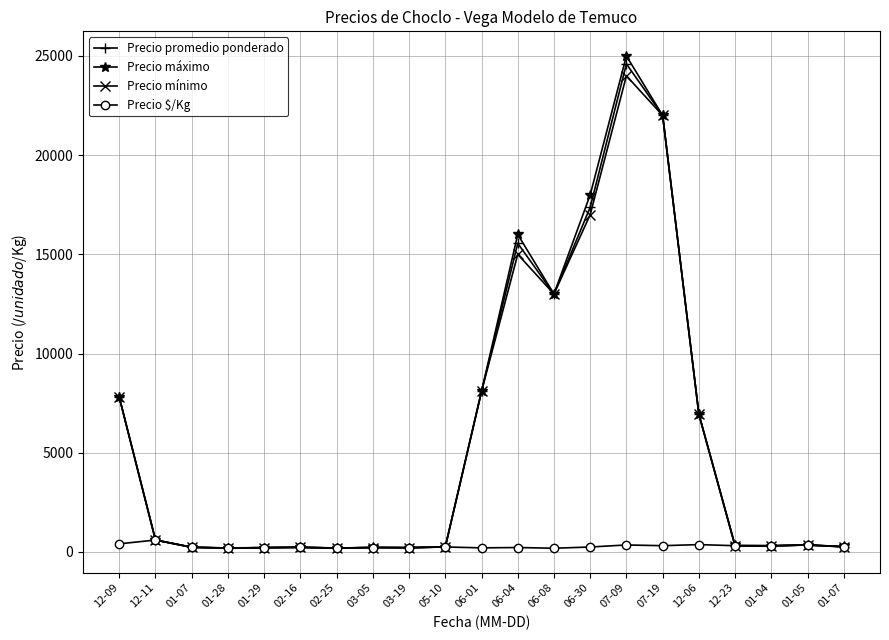

How many lines are shown in the chart?

4